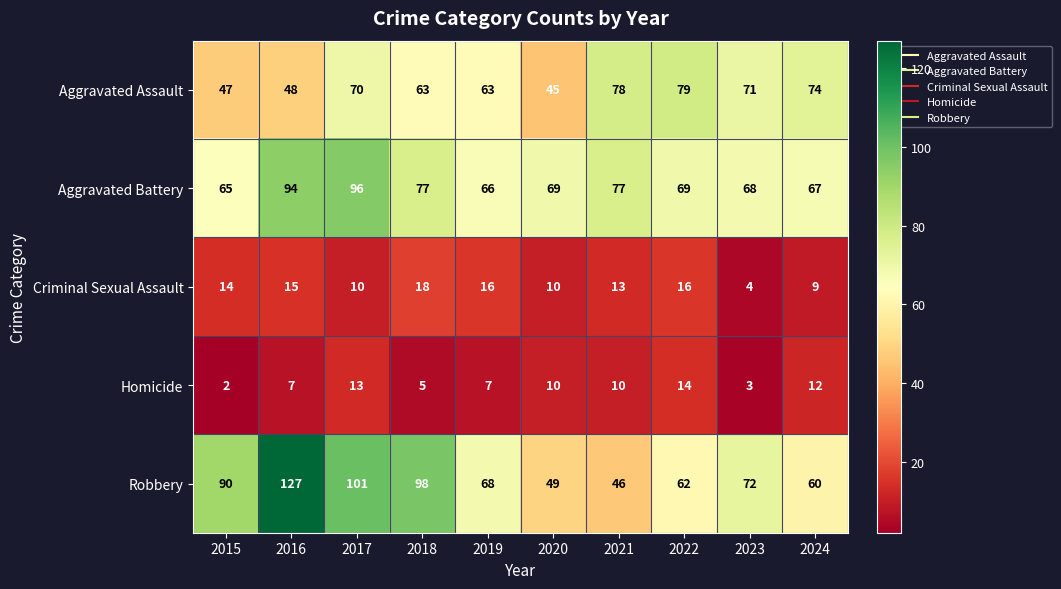

True or false: Robbery has a value of 46 at 2021.

True